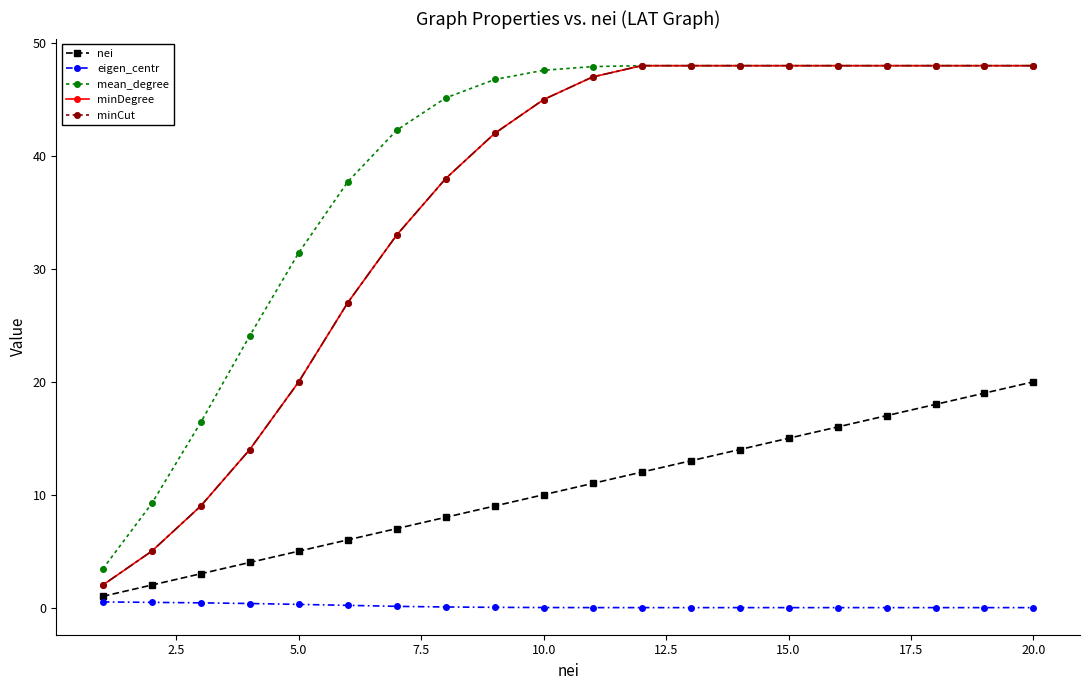

What is the difference between the second highest and second lowest values in the minDegree series?

43.0